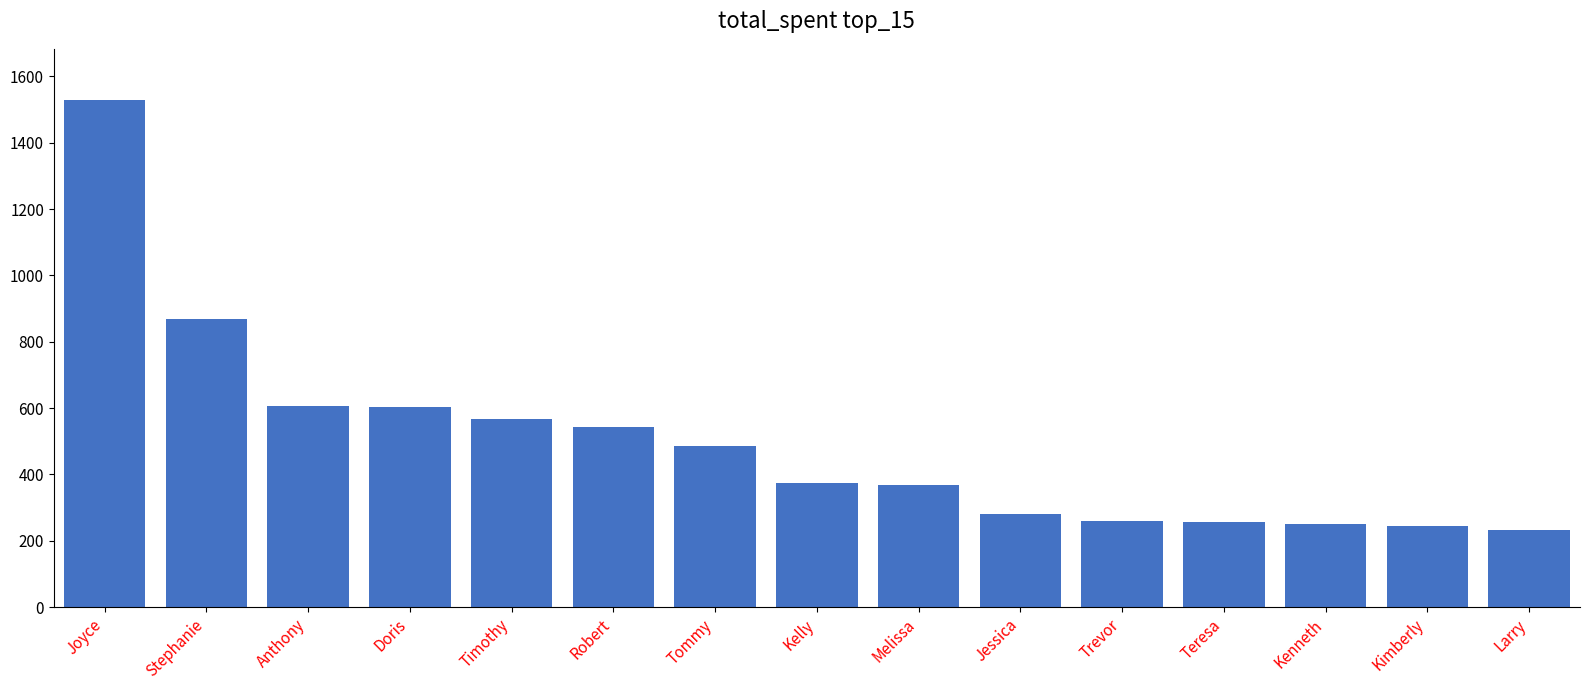

The value at Timothy is 566. True or false?

True